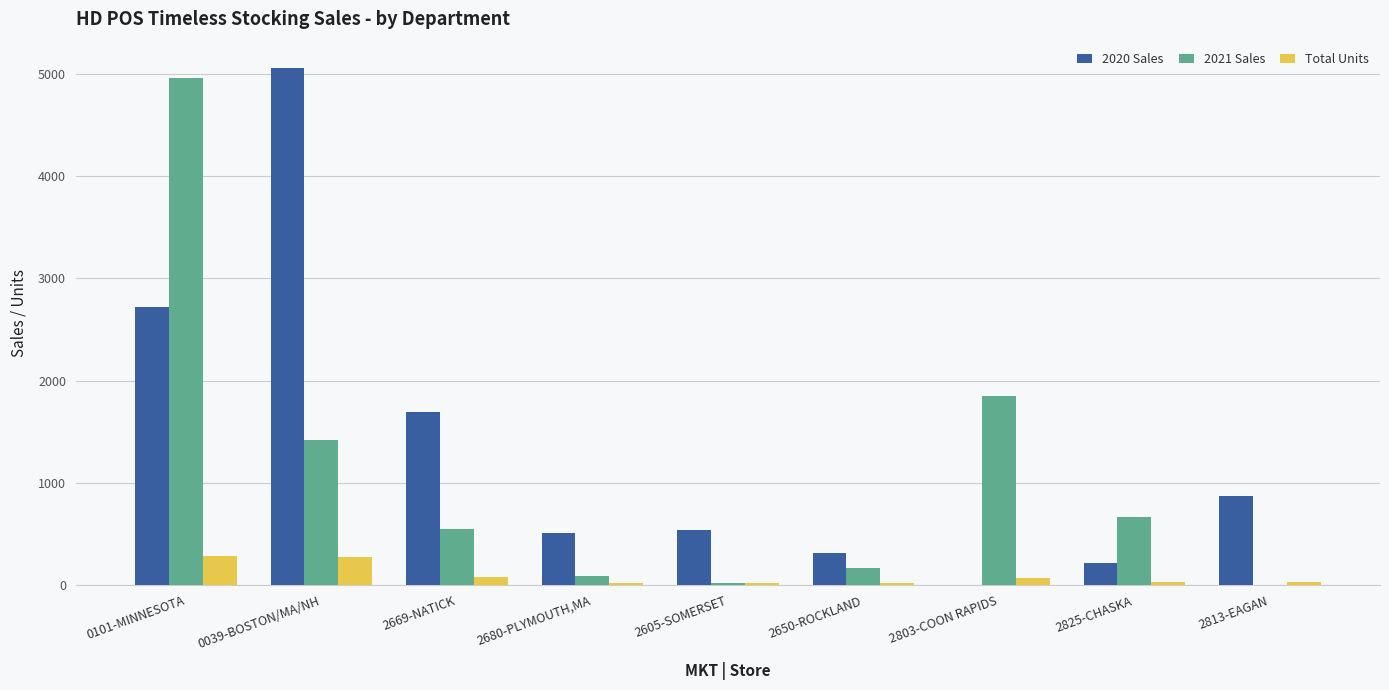

Where is 2020 Sales nearest to the value 2531?

0101-MINNESOTA